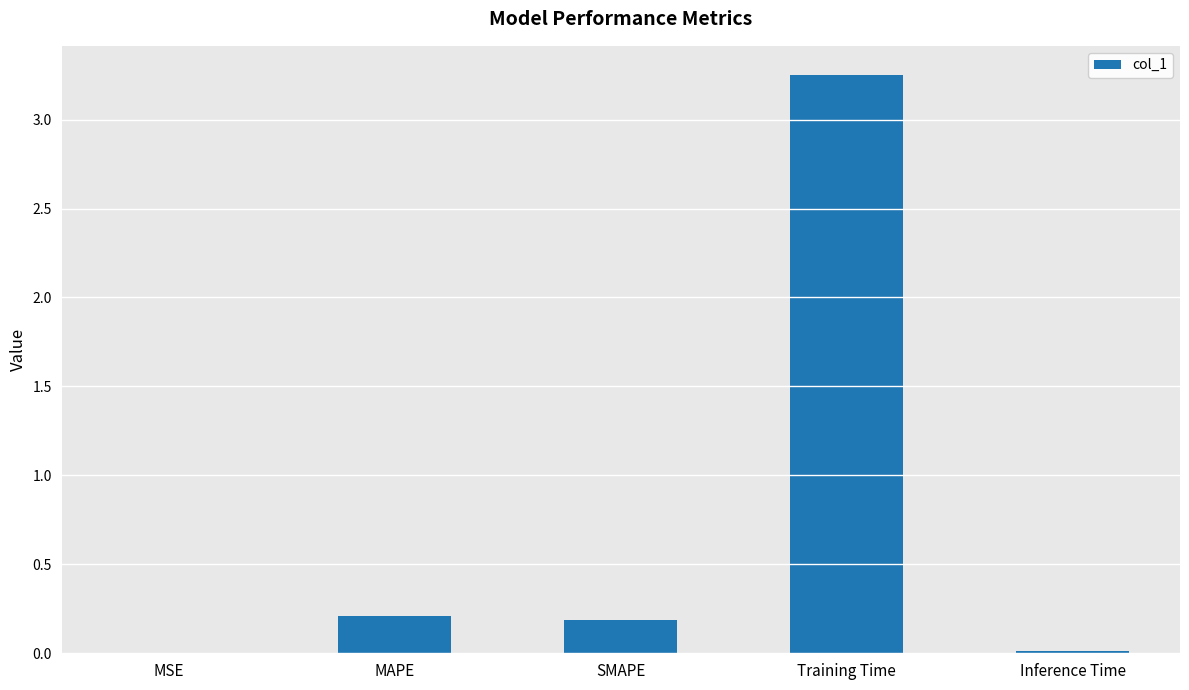

Count the number of categories in the chart.

5